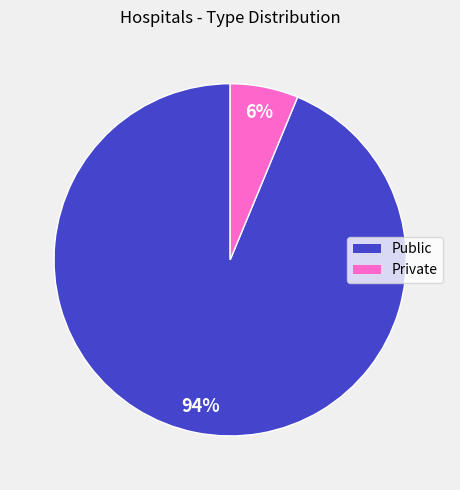

Combined, do Public and Private account for over 50%?

Yes